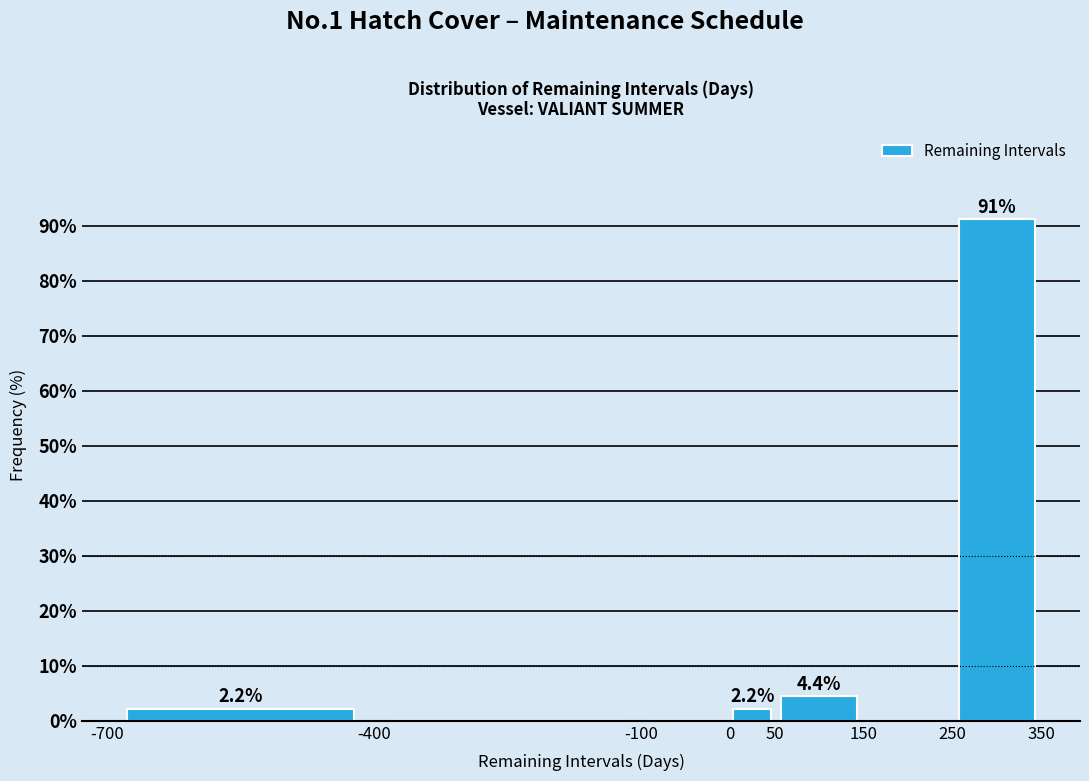

Which range on the x-axis has the tallest bar?

250 to 350